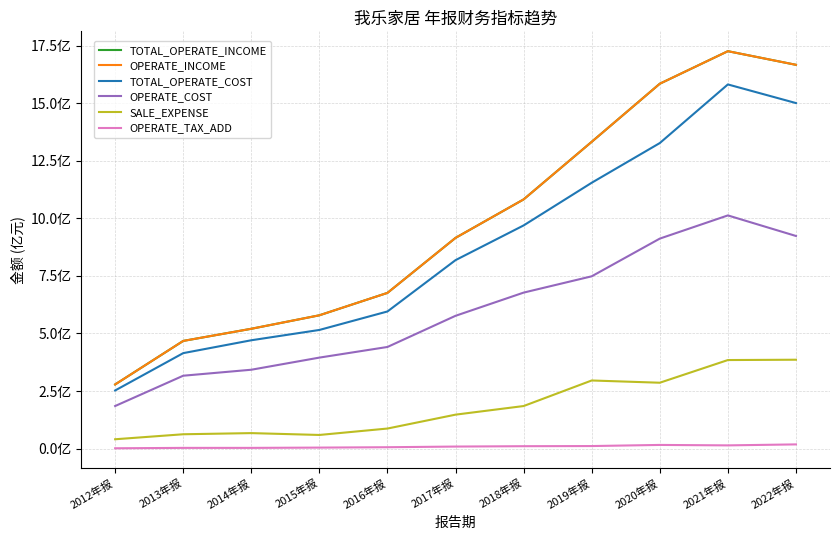

True or false: OPERATE_INCOME and TOTAL_OPERATE_COST intersect in this chart.

False